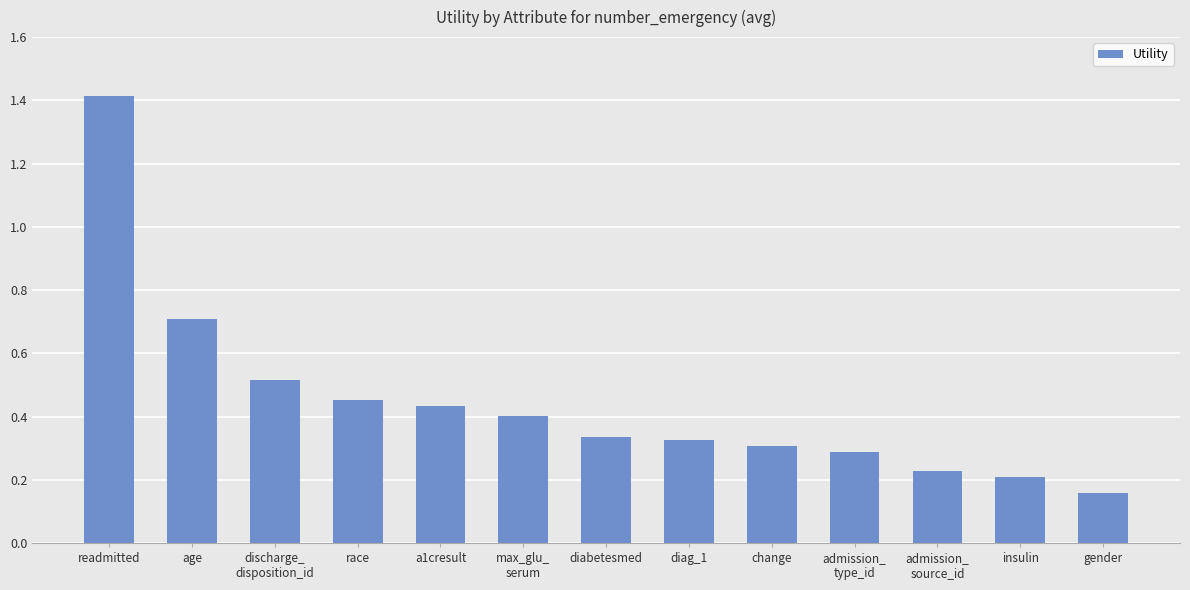

What is the maximum value shown in the chart?

1.4